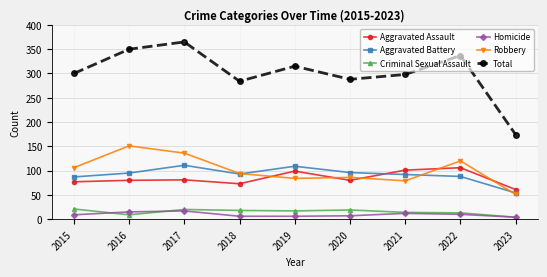

True or false: Criminal Sexual Assault has a value of 34 at 2017.

False